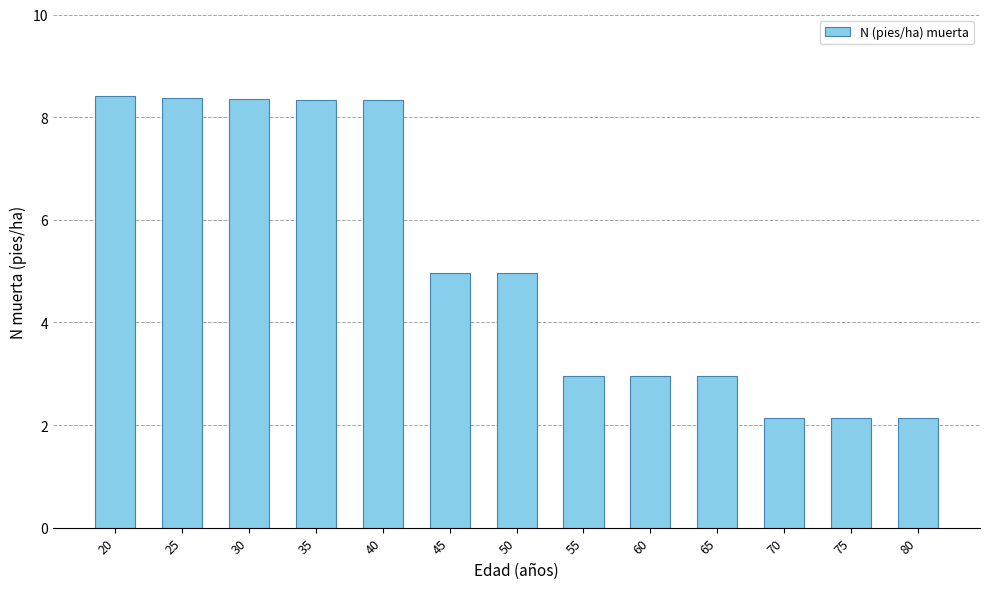

The chart shows a value of 3.0 at 65. True or false?

True